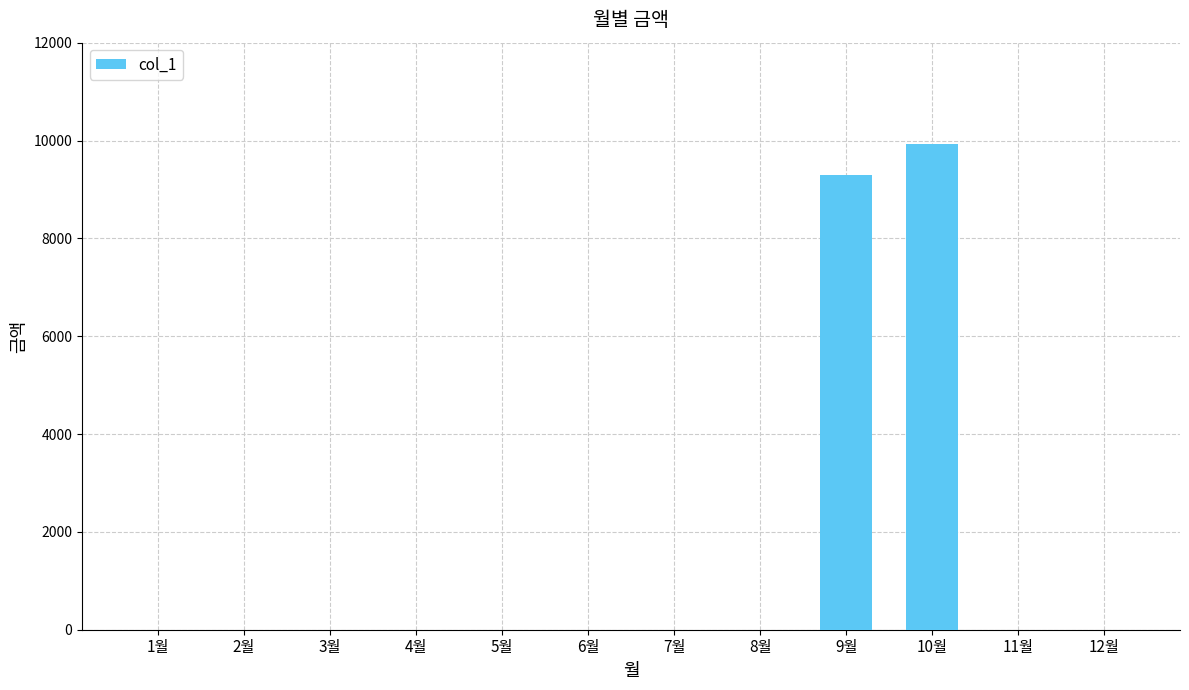

At which label is the value closest to 4965?

9월